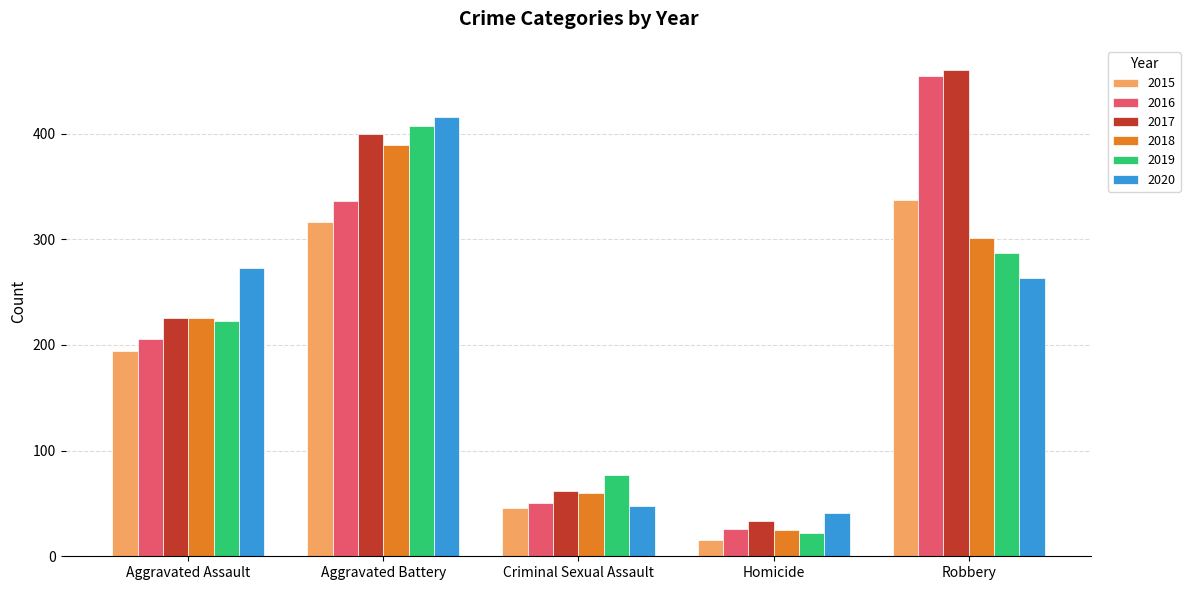

List the labels in order of 2017 value, smallest first.

Homicide, Criminal Sexual Assault, Aggravated Assault, Aggravated Battery, Robbery